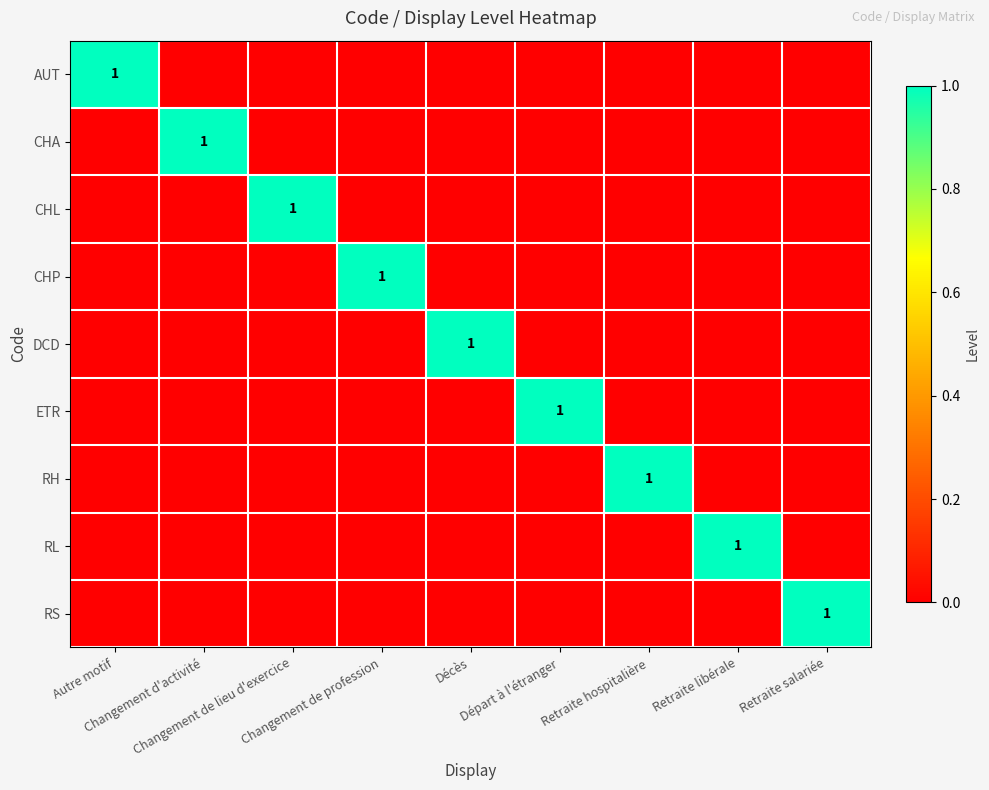

Rank the categories by RL value from highest to lowest.

Retraite libérale, Autre motif, Changement d'activité, Changement de lieu d'exercice, Changement de profession, Décès, Départ à l'étranger, Retraite hospitalière, Retraite salariée